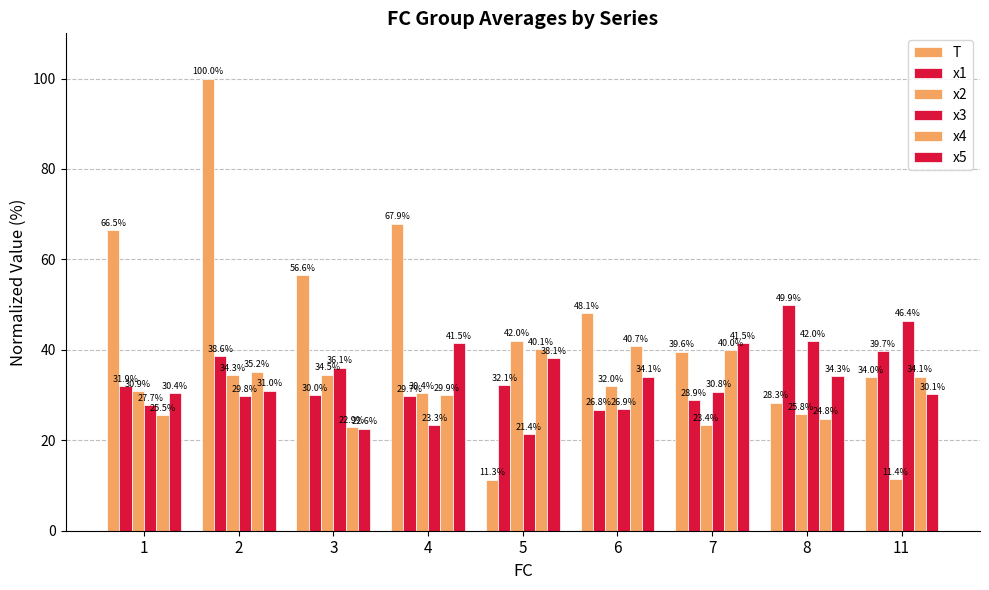

What value does the x3 series have at 8?

42.0